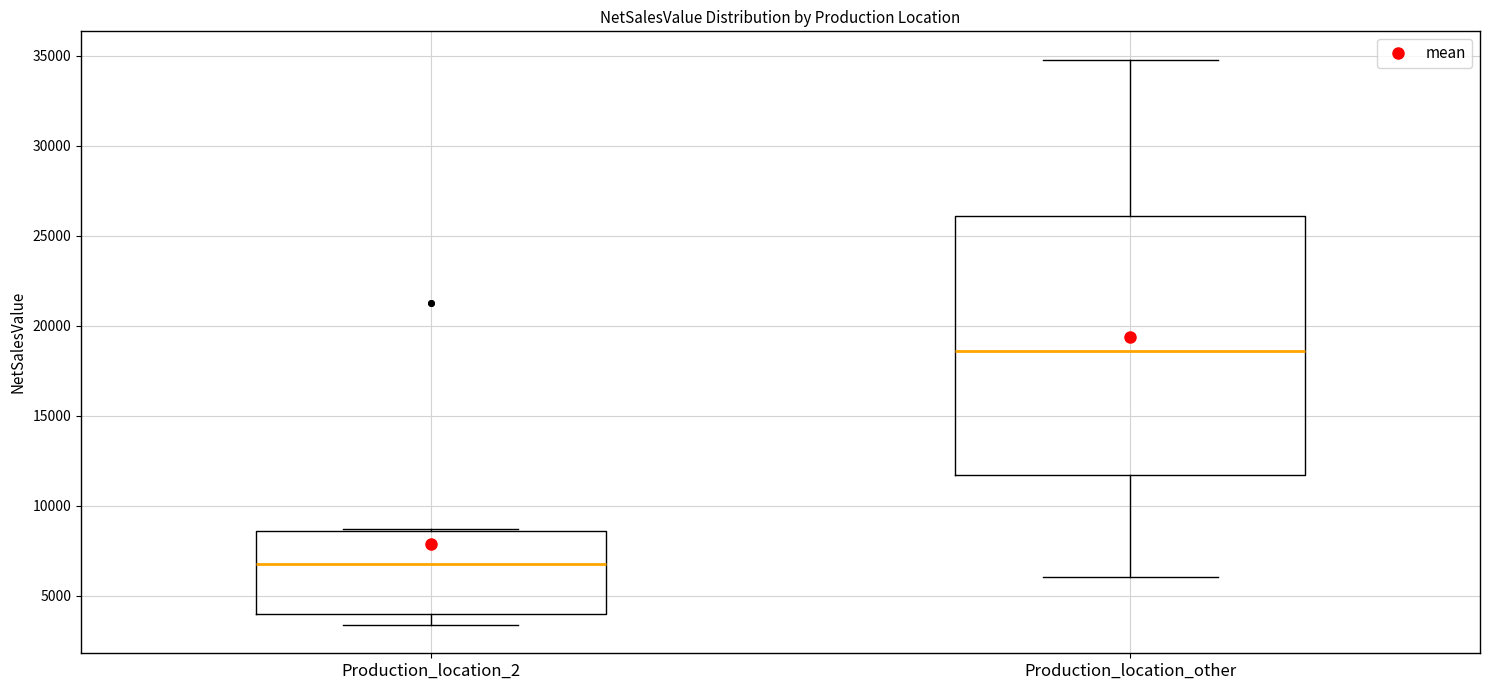

Reading left to right, read every box against the y-axis: the position of its median line, the range the box covers, and the ends of its whiskers. The values are not printed on the chart, so give them approximately, as read against the axis.

Production_location_2: median 7000, box 4000 to 8500, whiskers 3500 to 8500
Production_location_other: median 18500, box 11500 to 26000, whiskers 6000 to 35000